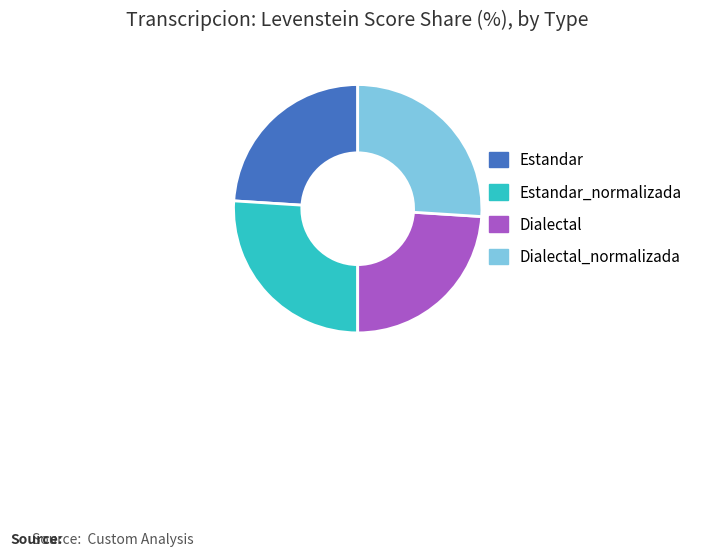

Is there a majority slice in this chart?

No